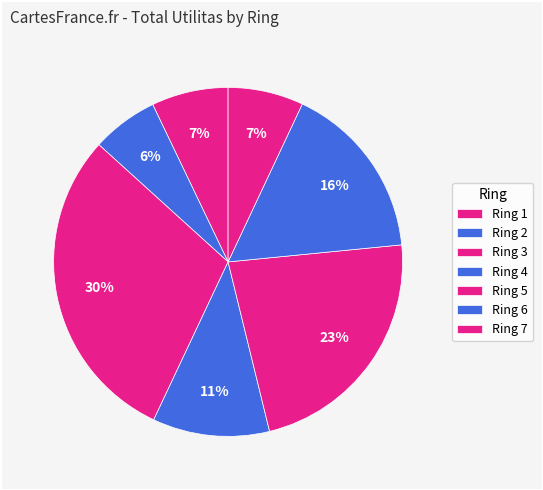

How many segments does this pie chart have?

7